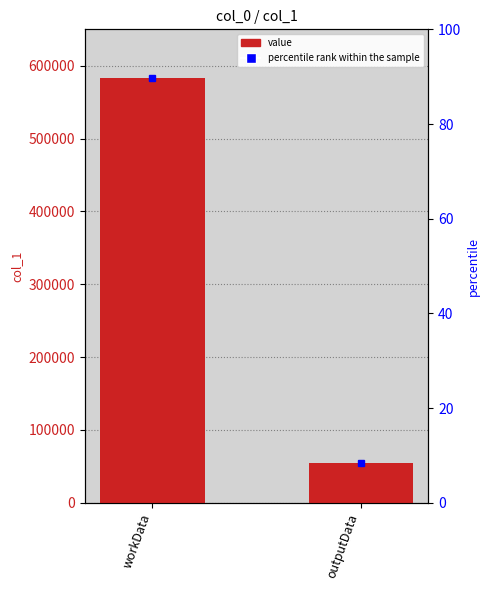

Is it true that the value at workData is 583852?

True